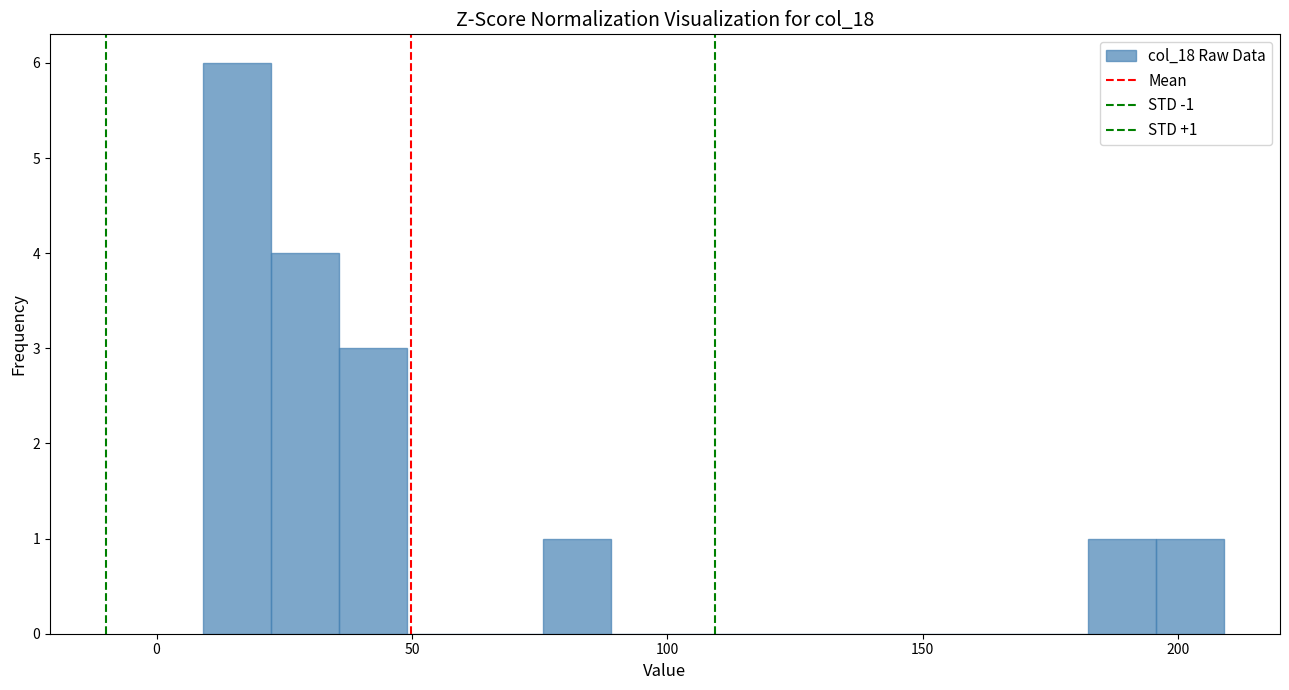

Read against the x-axis, roughly where is the centre of the tallest bar?

15